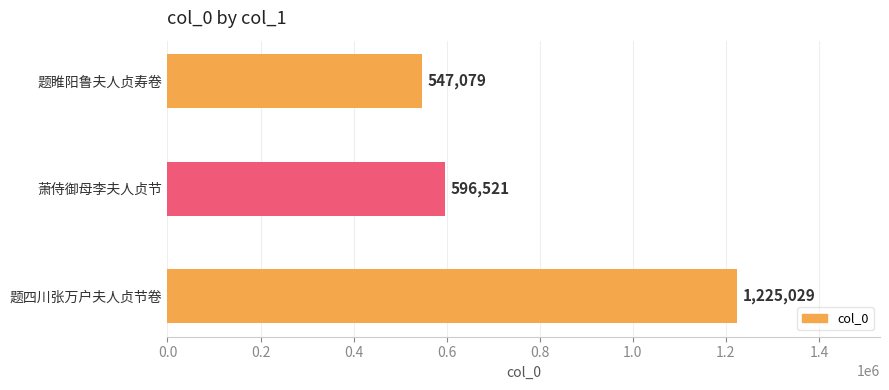

How many values are below 596521?

1